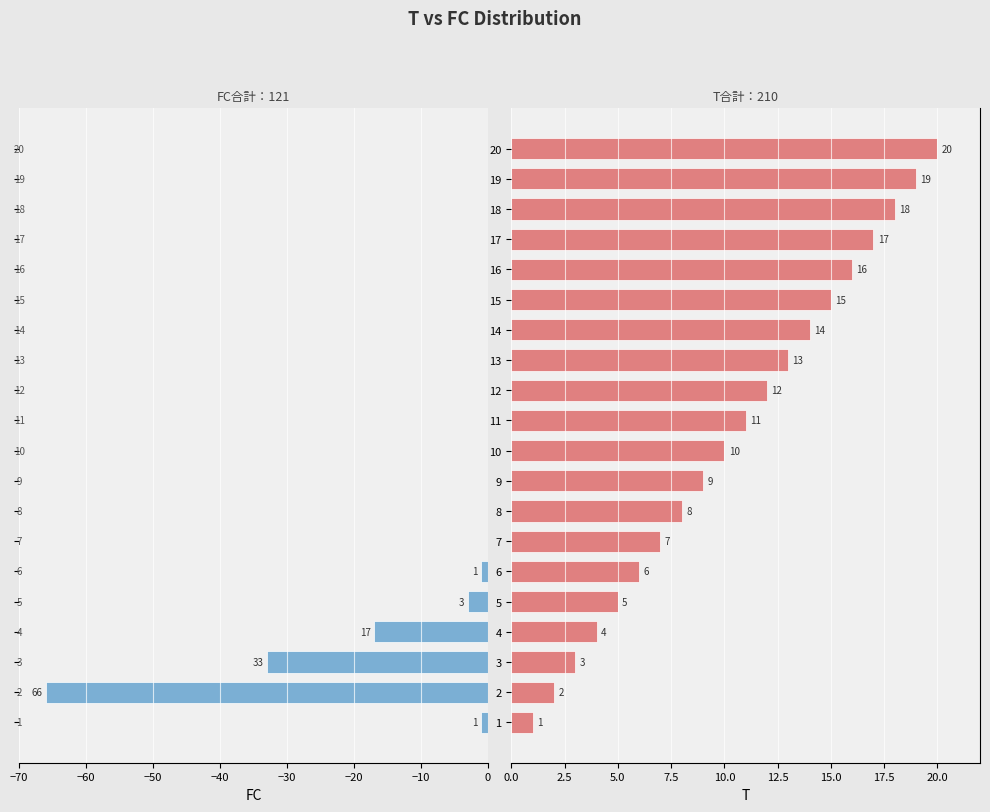

Which series has the largest total across all categories?

Right (T)